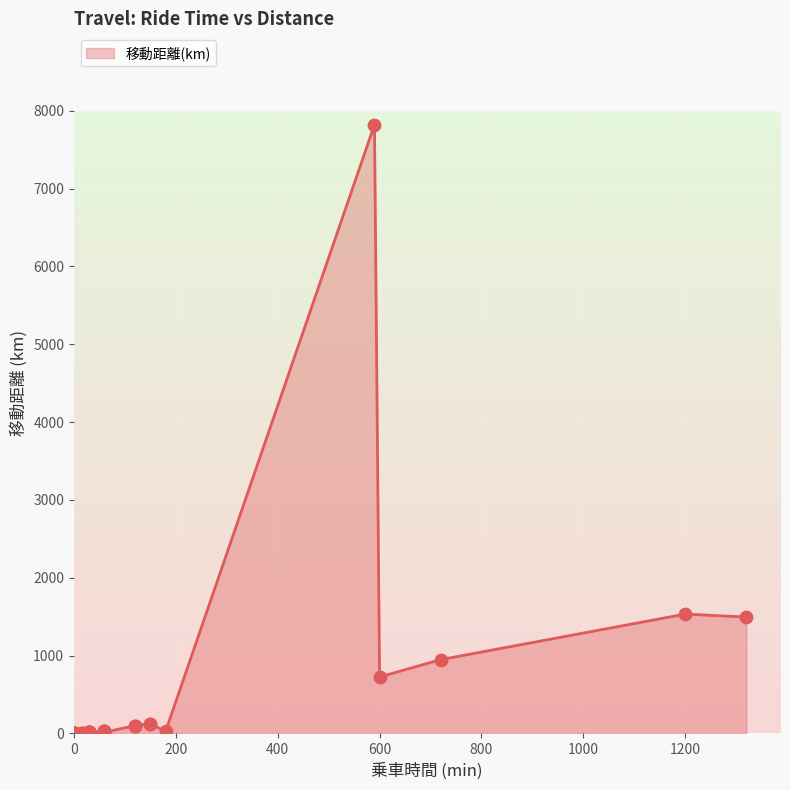

Between 1200 and 60, which is larger?

1200